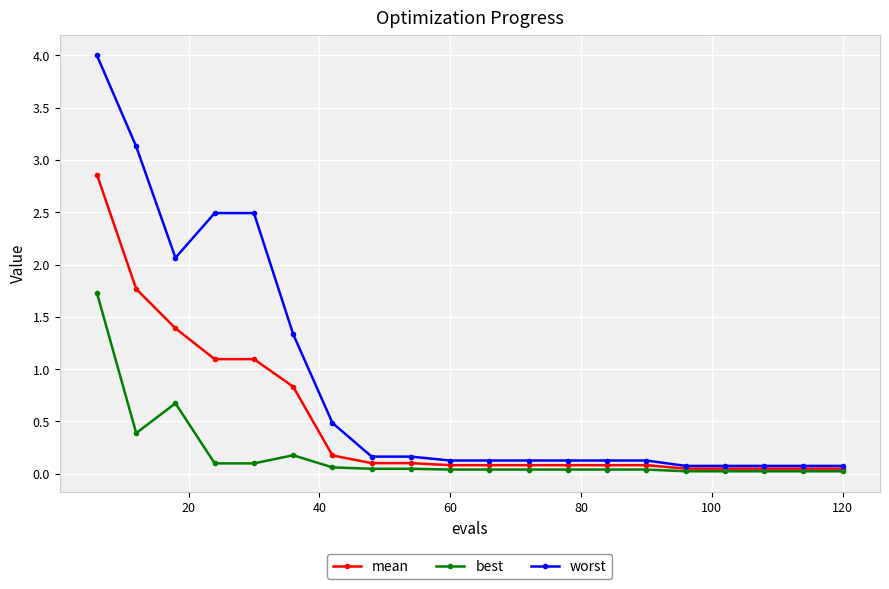

What is the value of the worst point at the 15th from the left?

0.1